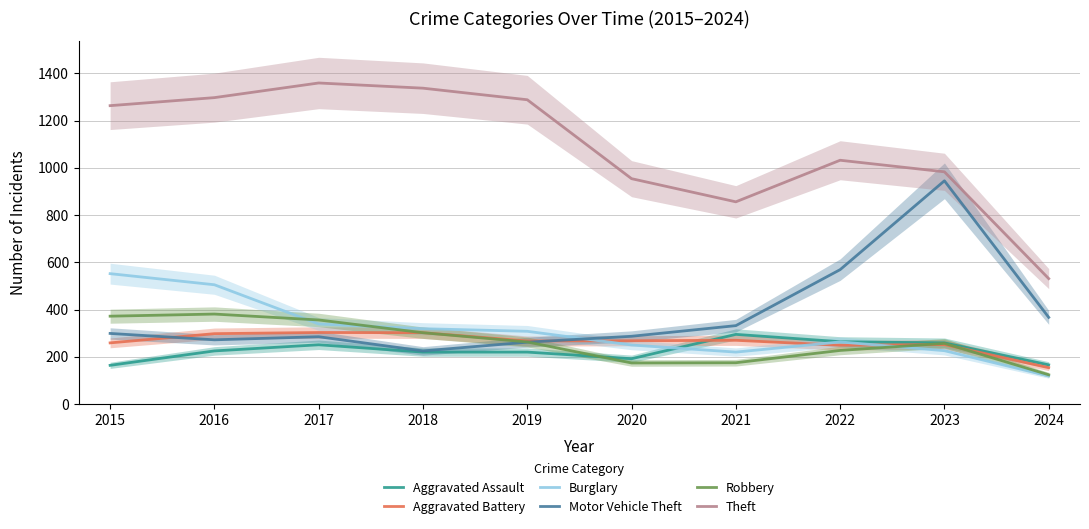

What is the value of the Aggravated Assault point at the 9th from the left?

259